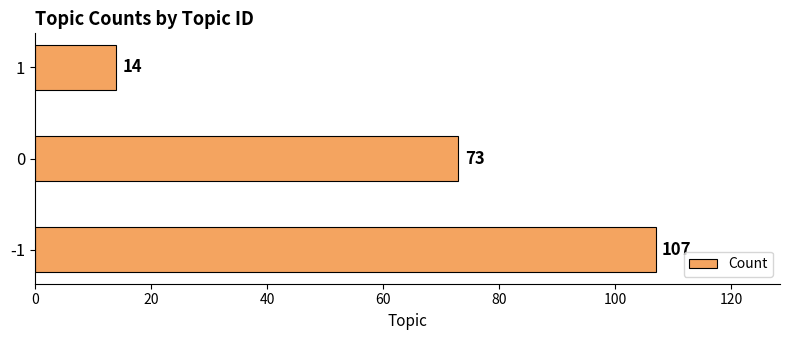

What is the change in value from -1 to 1?

-93